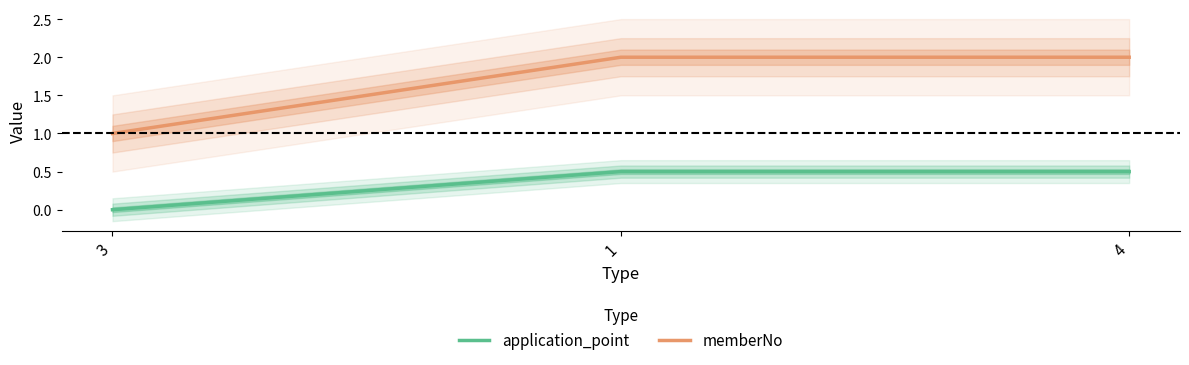

Reading right to left, transcribe all the data shown in this chart.

application_point: 0.5	0.5	0.0
memberNo: 2.0	2.0	1.0